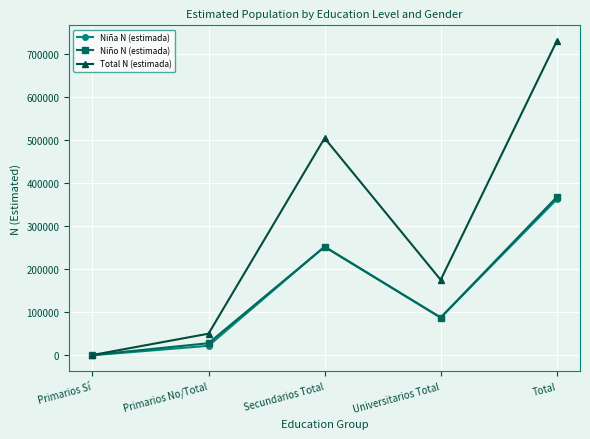

True or false: Total N (estimada) has more than 0 interior local peaks.

True